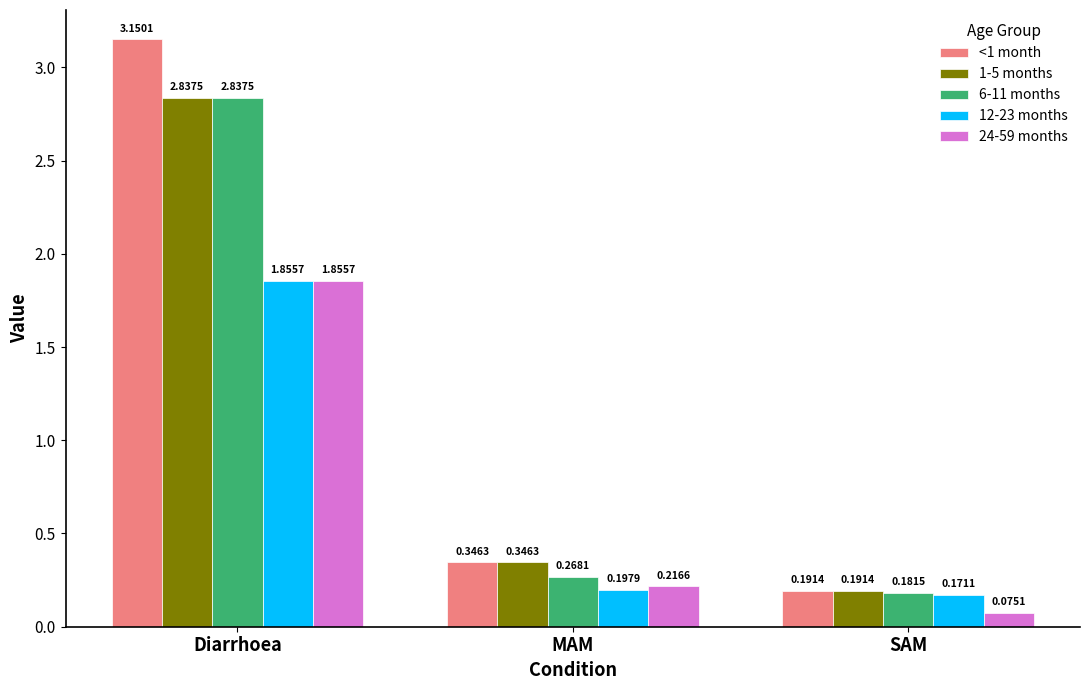

What are all the series names shown in the legend?

<1 month, 1-5 months, 6-11 months, 12-23 months, 24-59 months